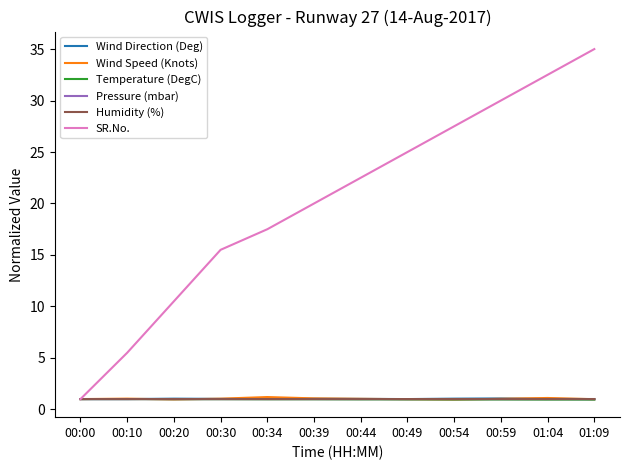

Read the Temperature (DegC) value at 01:04.

0.9